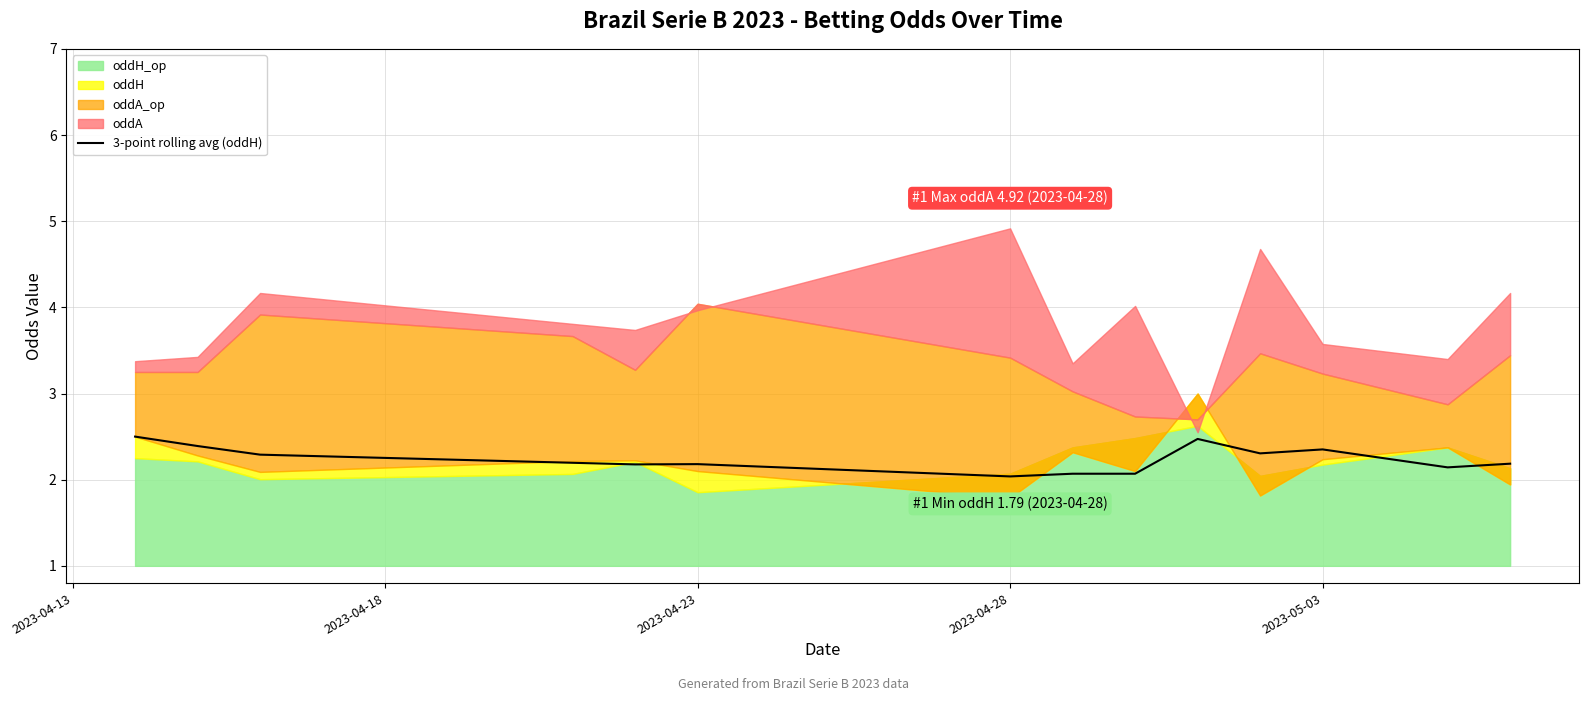

The 3-point rolling avg (oddH) series shows 3.6 at 2023-04-28. True or false?

False